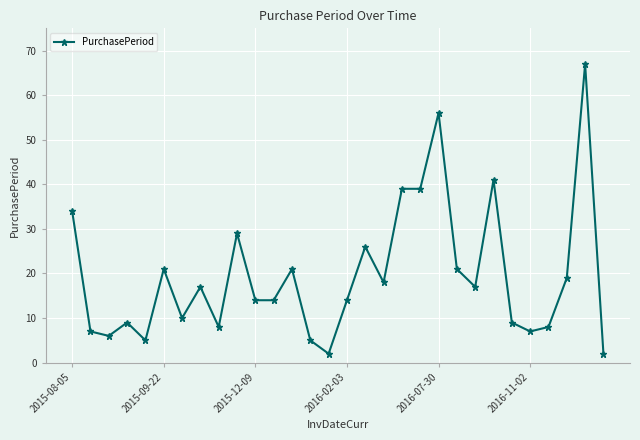

What is the average value?

20